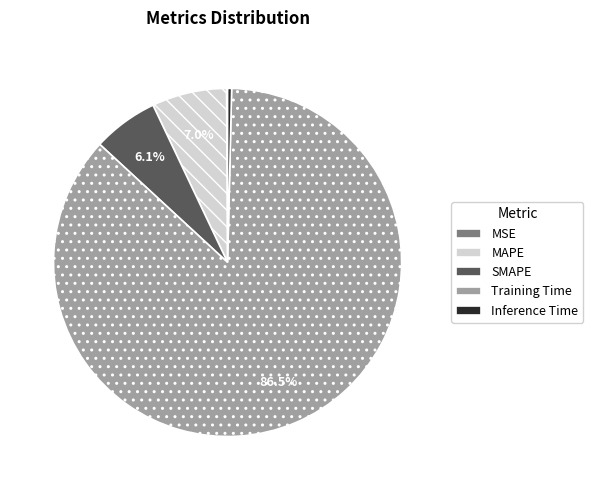

Which slice is the largest?

Training Time